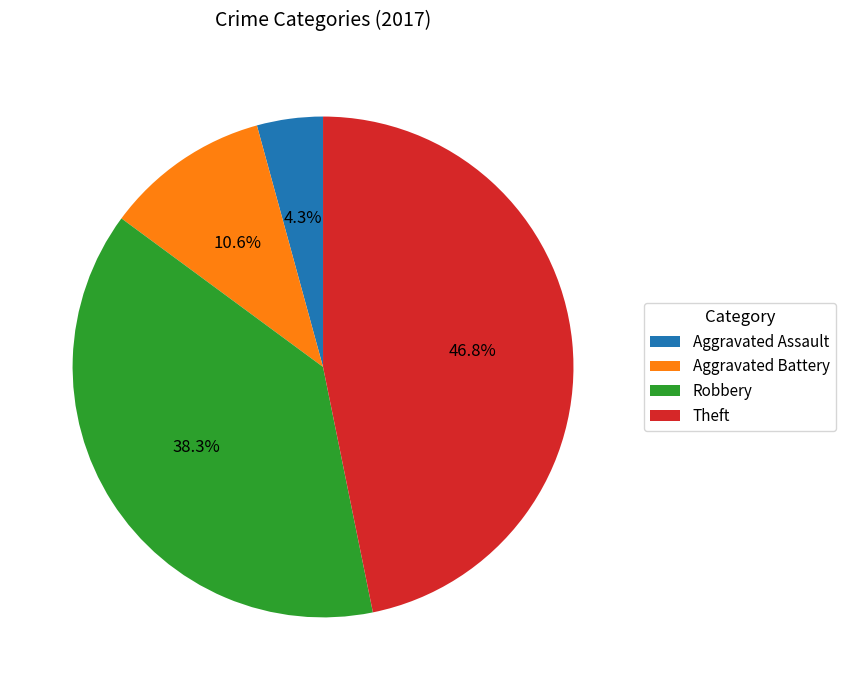

To the nearest percent, what percentage of the pie is Robbery?

38%